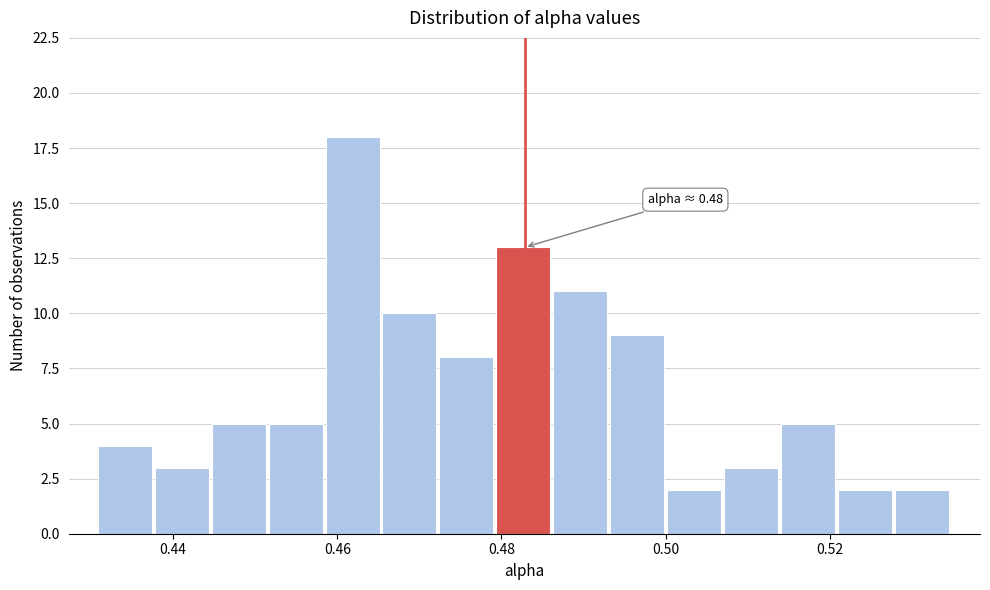

Around what value on the x-axis is the tallest bar? Give the approximate position of its centre, as read against the axis.

0.462